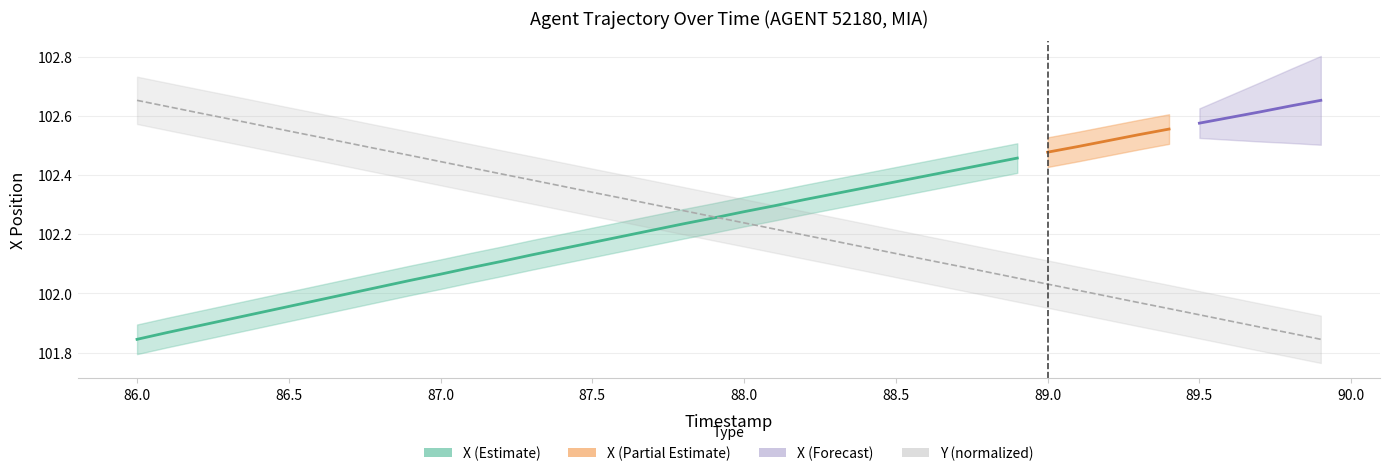

The value at 86.0 is 24.2. True or false?

False